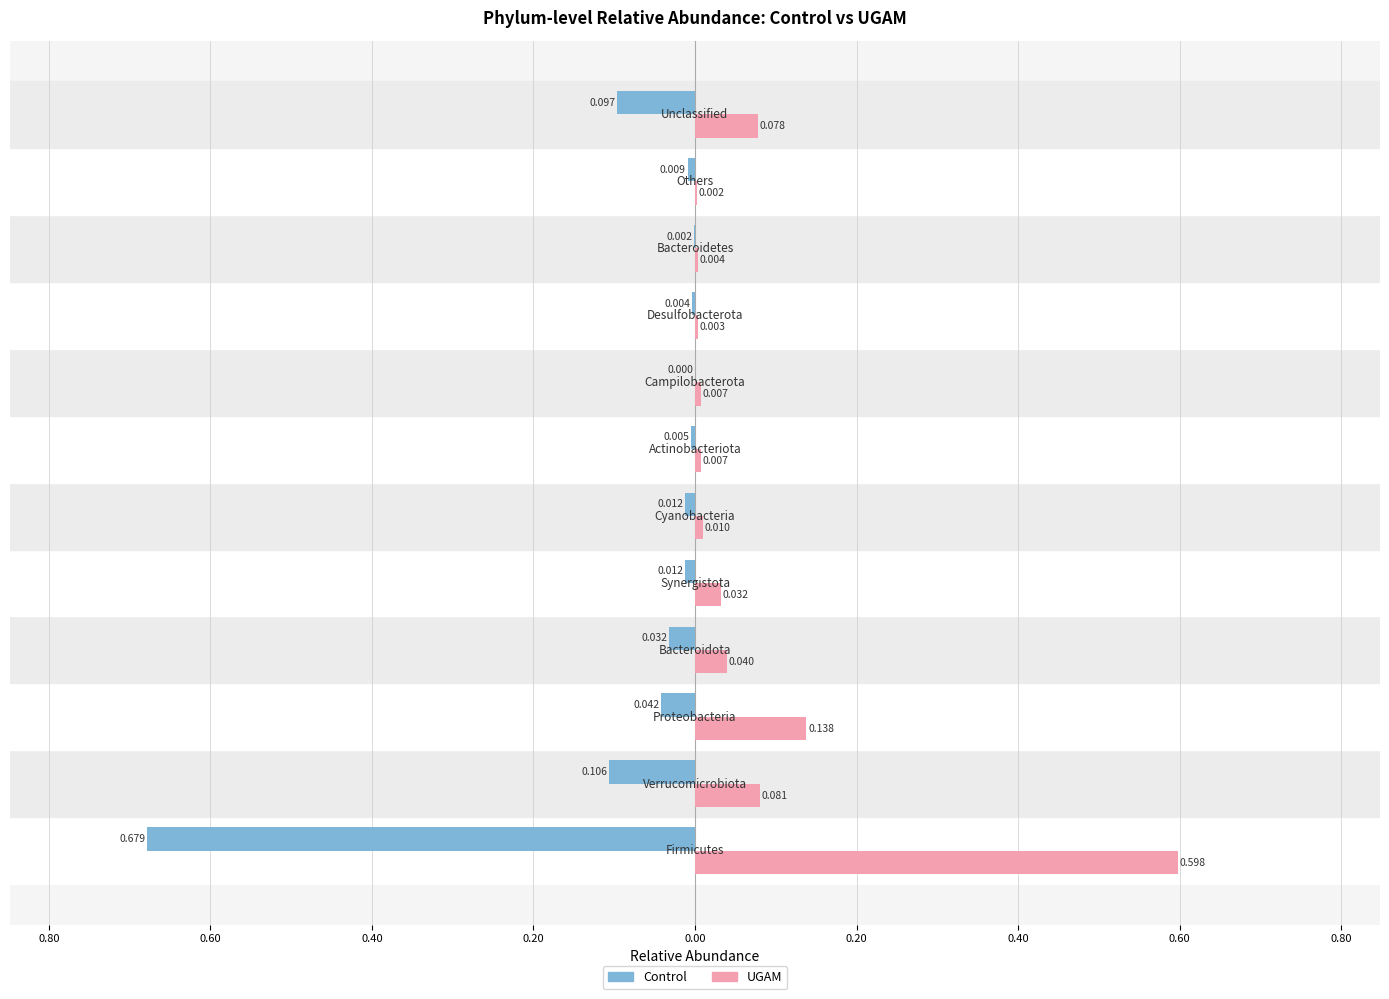

What are all the series names shown in the legend?

Control, UGAM